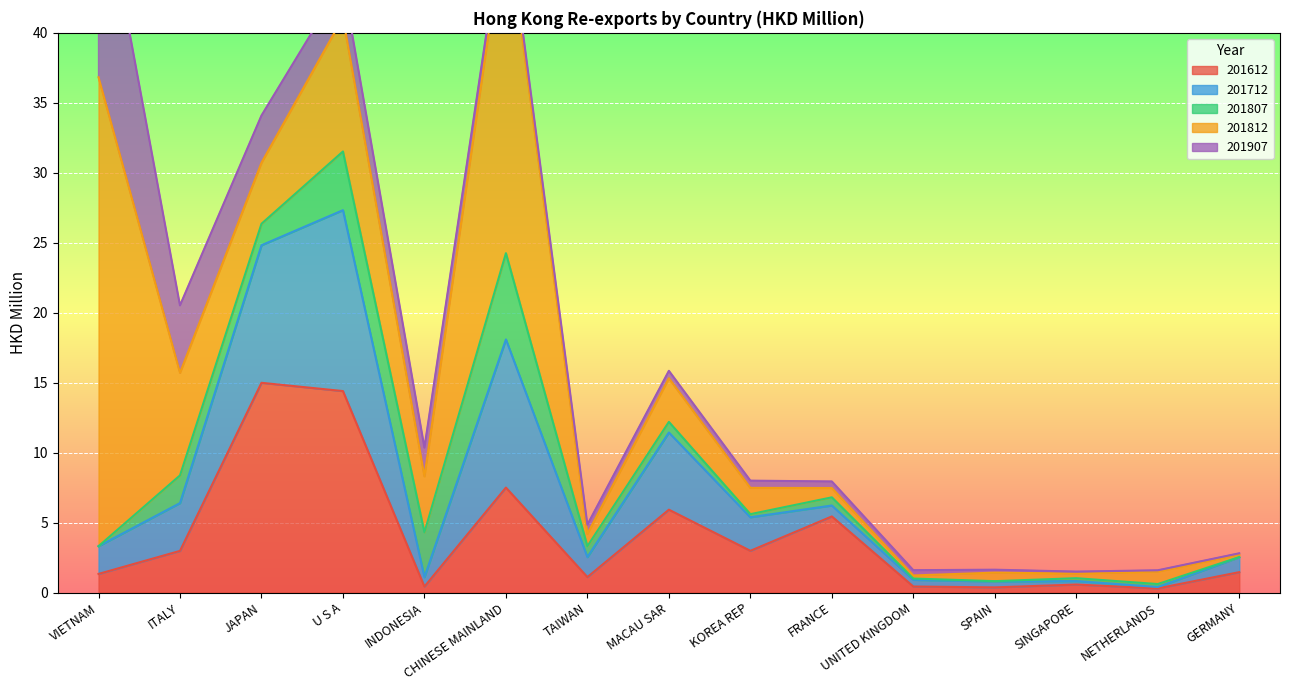

At which category does the chart reach its minimum across all series?

VIETNAM